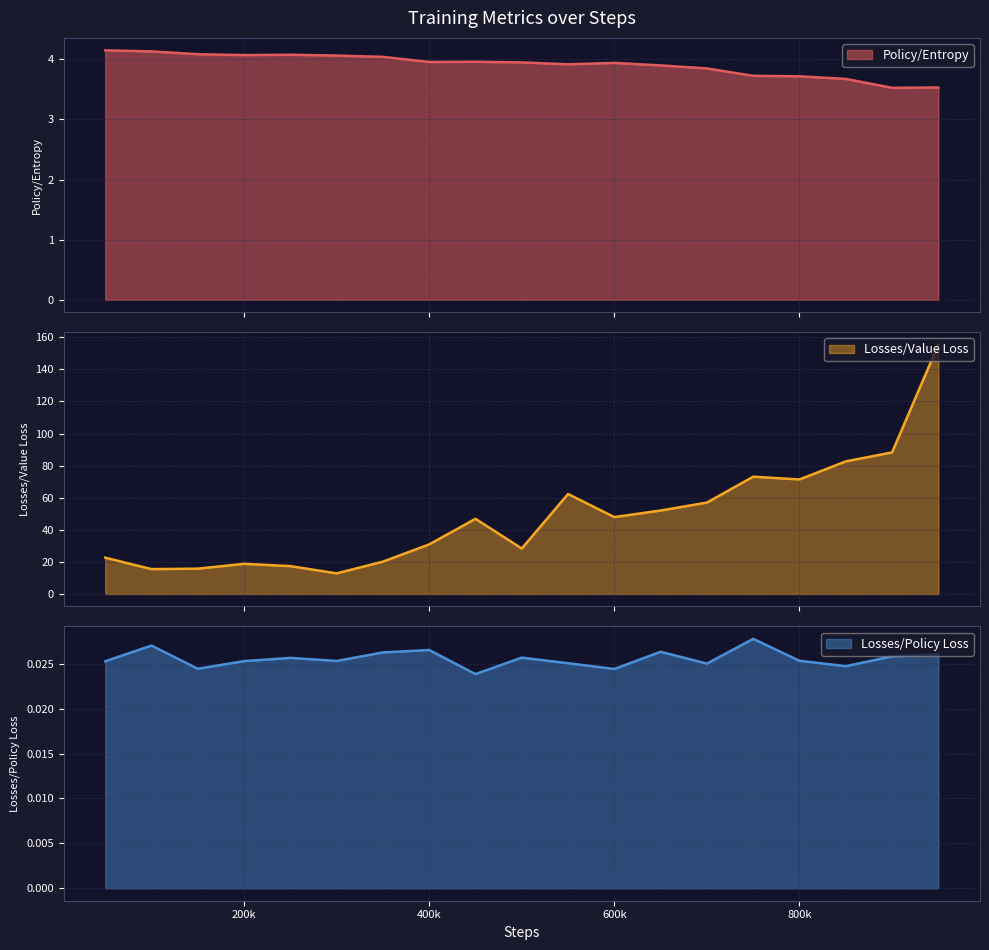

True or false: Losses/Policy Loss and Losses/Value Loss cross at least once.

False